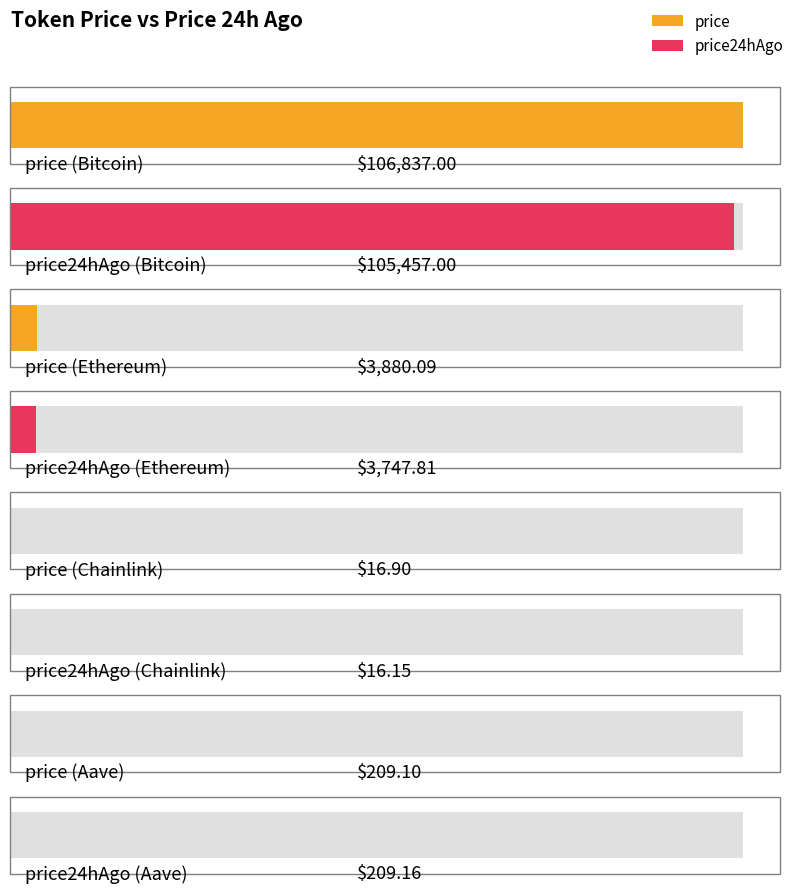

What value does the price series have at Chainlink?

16.9